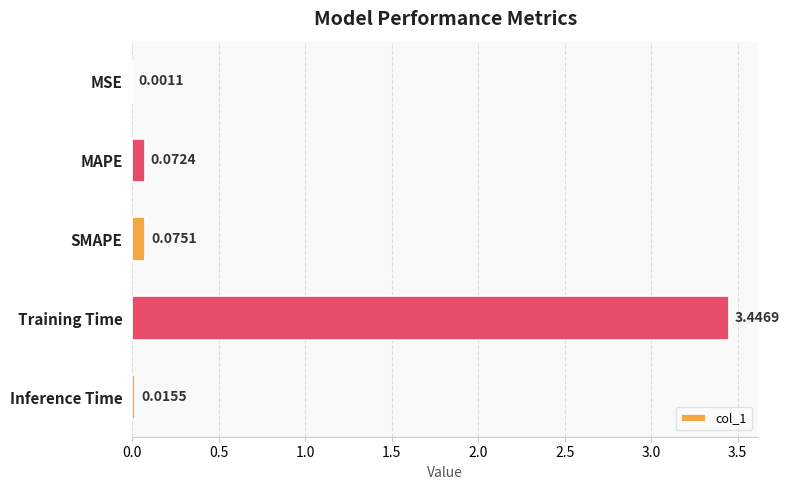

Which label corresponds to the largest value in the chart?

Training Time